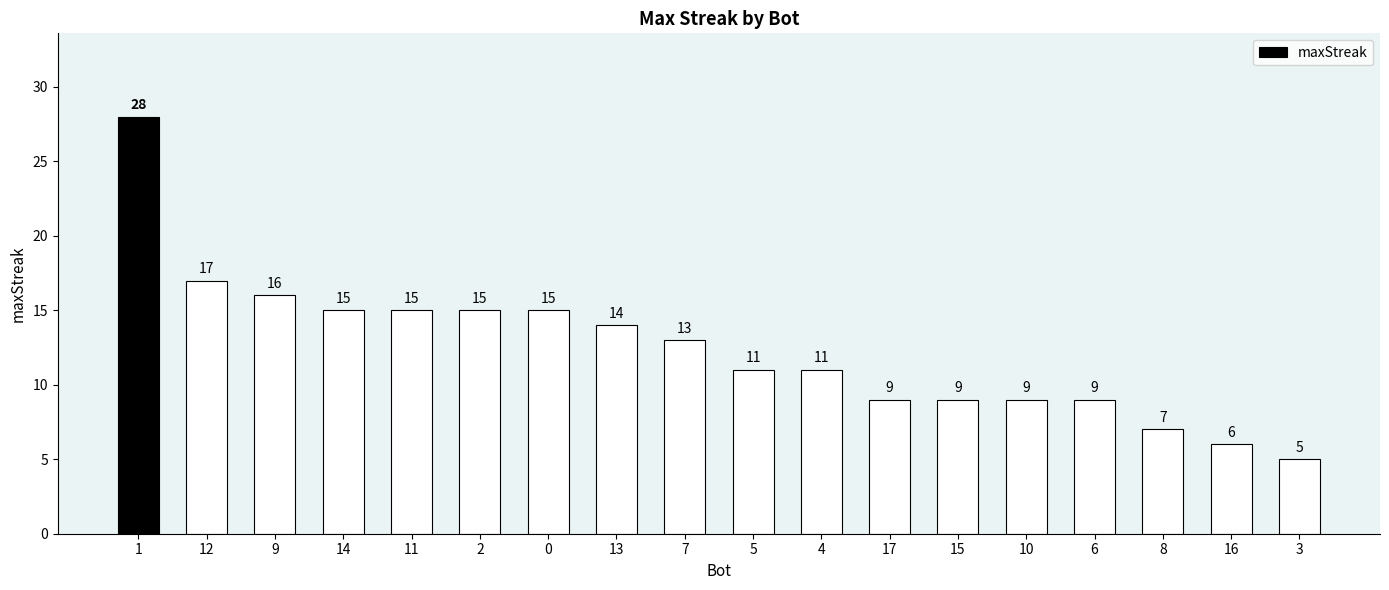

True or false: the data shows 9 at 16.

False